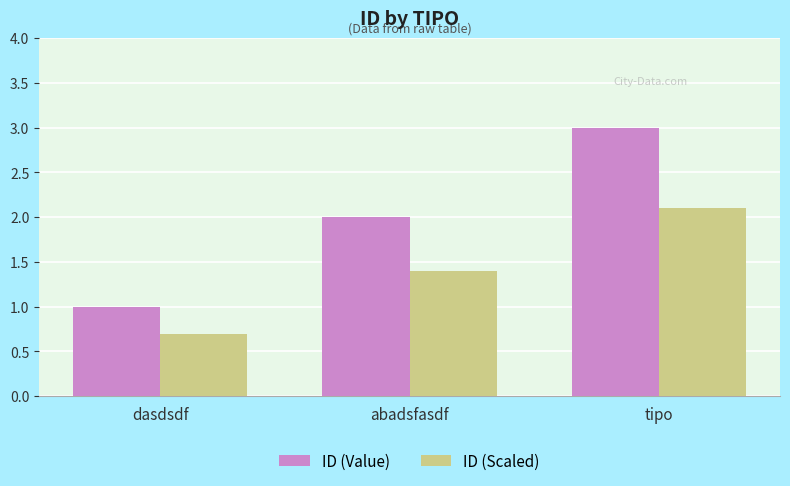

List the series in order of their overall mean, highest first.

ID (Value), ID (Scaled)